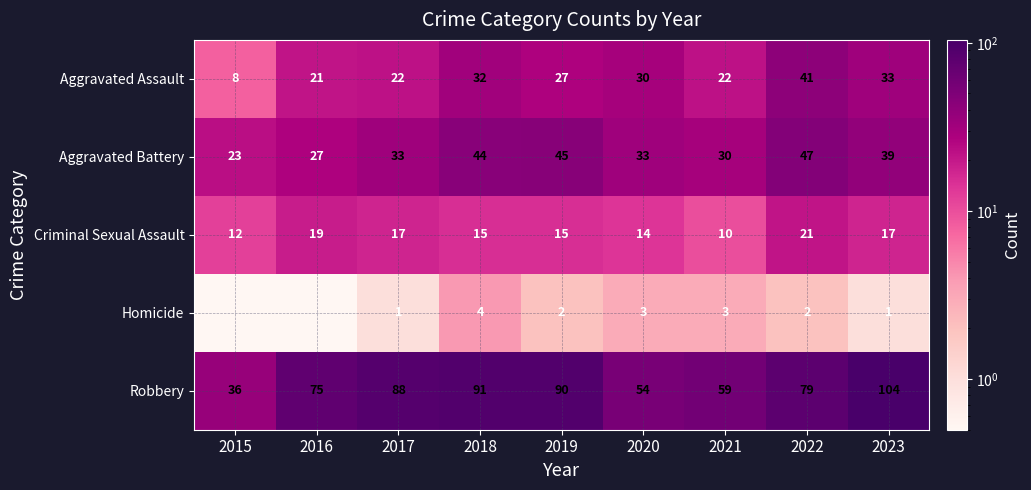

At which category is the sum across all series the highest?

2023